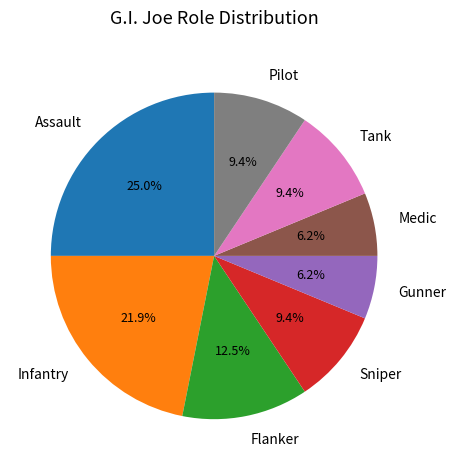

Does Assault account for over 50% of the chart?

No